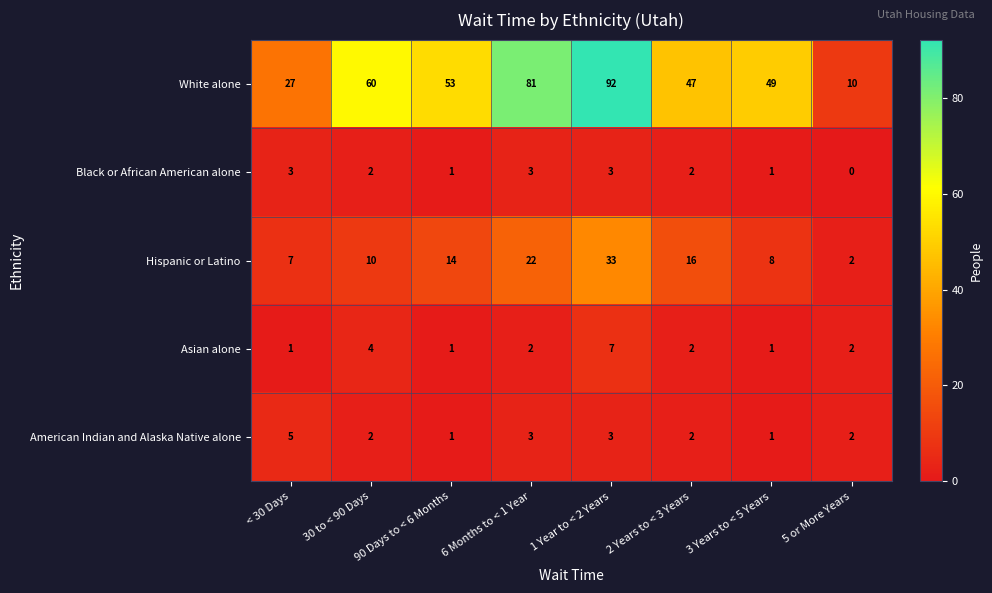

What is the difference between the maximum and minimum values in the Black or African American alone series?

3